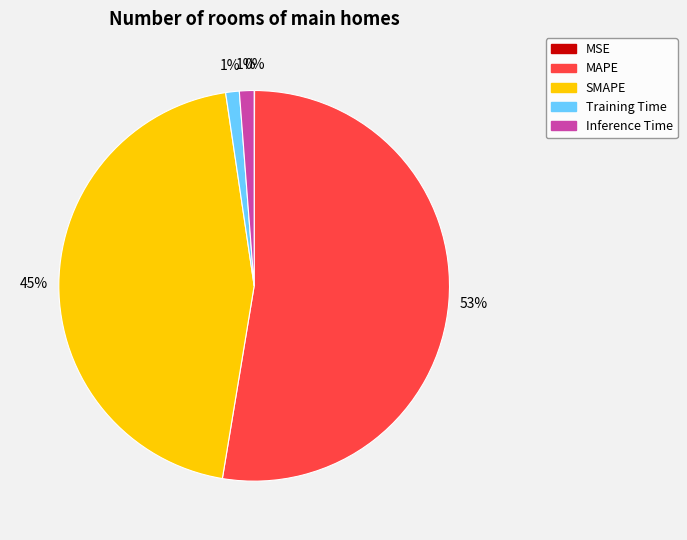

True or false: SMAPE accounts for 45% of the total.

True